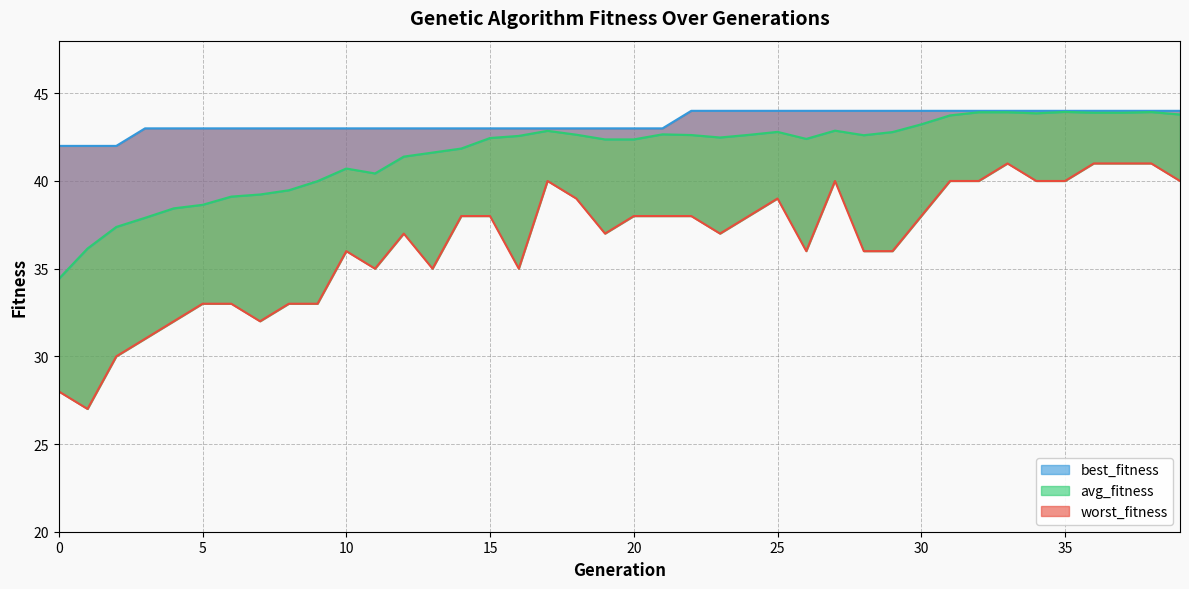

Is it true that worst_fitness equals 36.0 at 26?

True